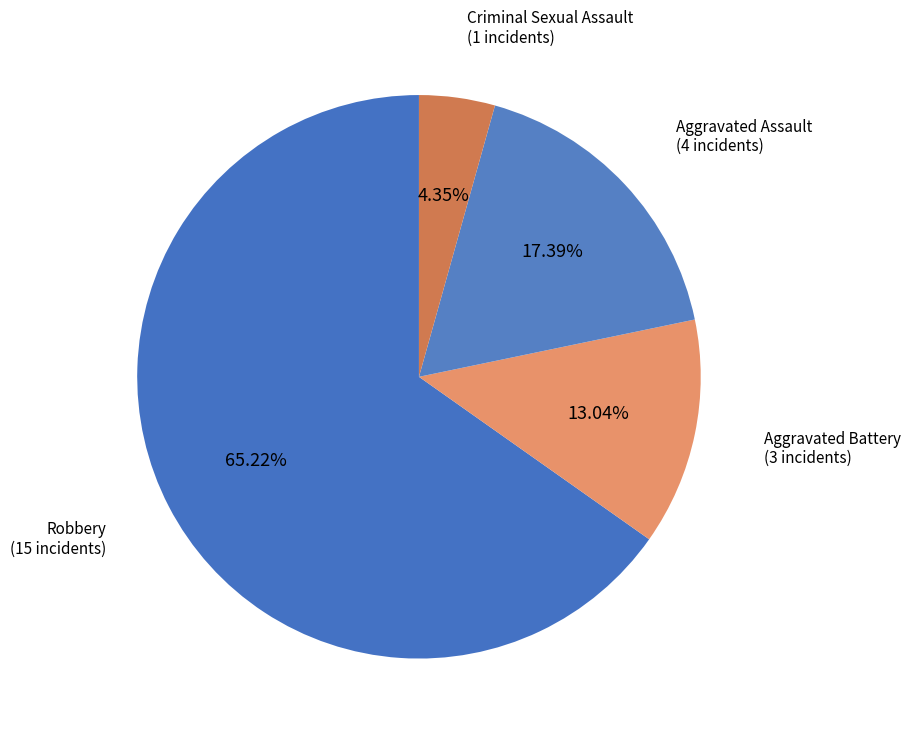

To the nearest percent, what is the average slice percentage?

25%